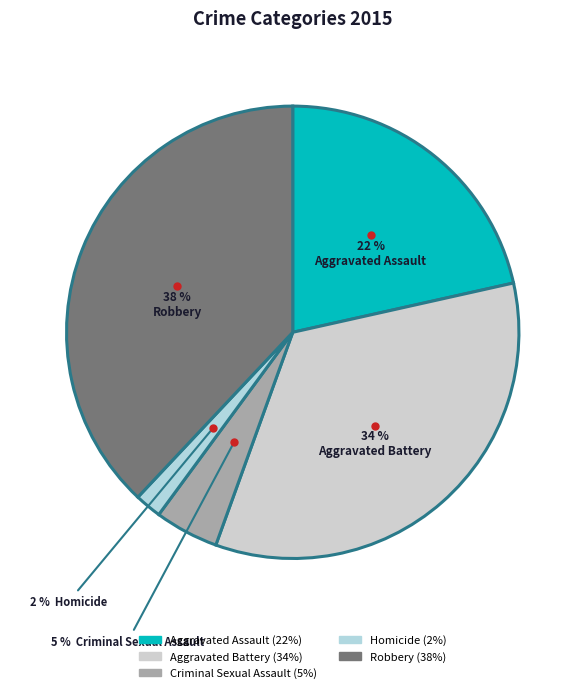

Does Robbery account for over 50% of the chart?

No